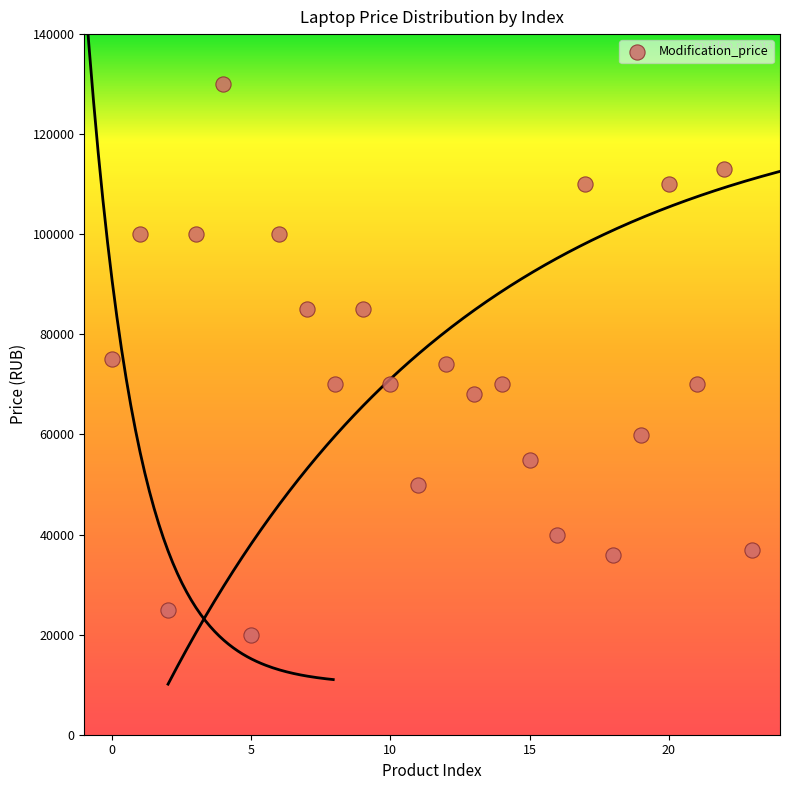

What is the range of Y values (max minus min)?

110000